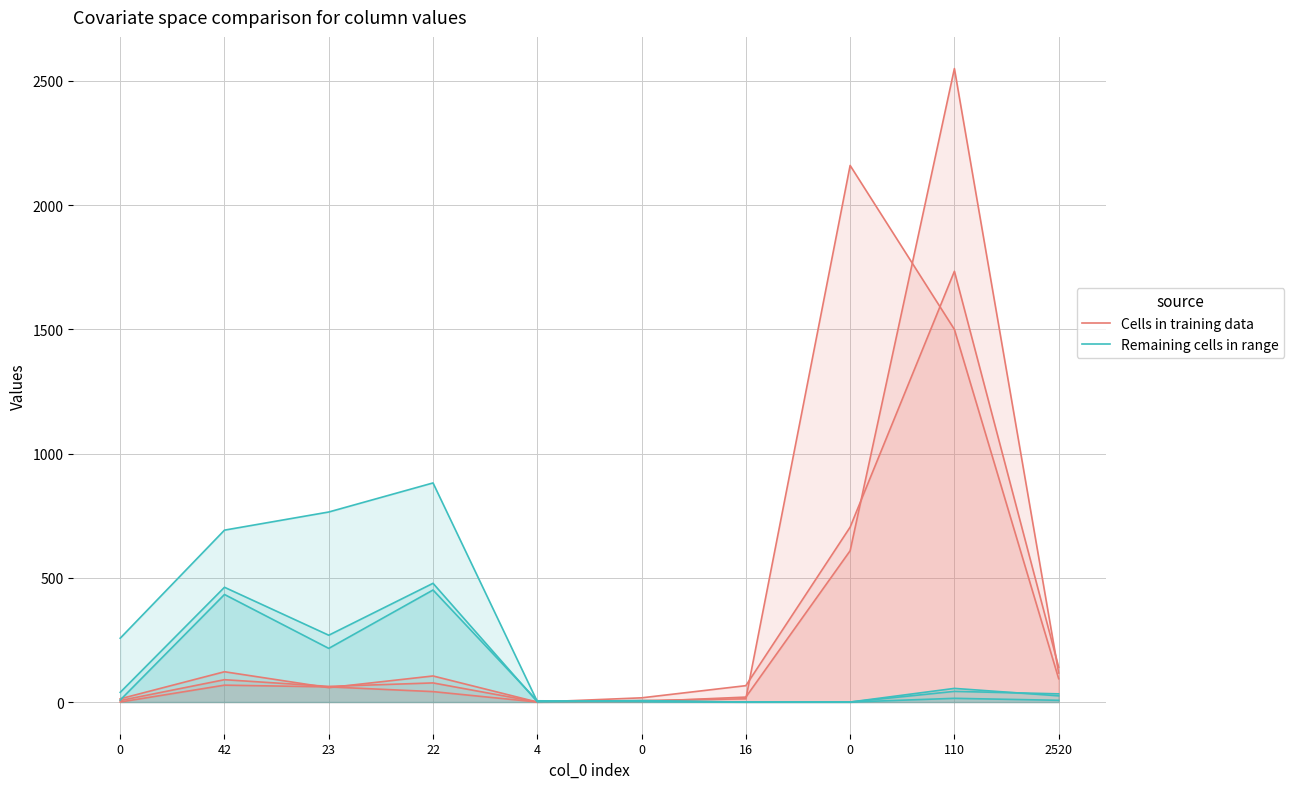

Which series has the largest total across all categories?

Cells in training data